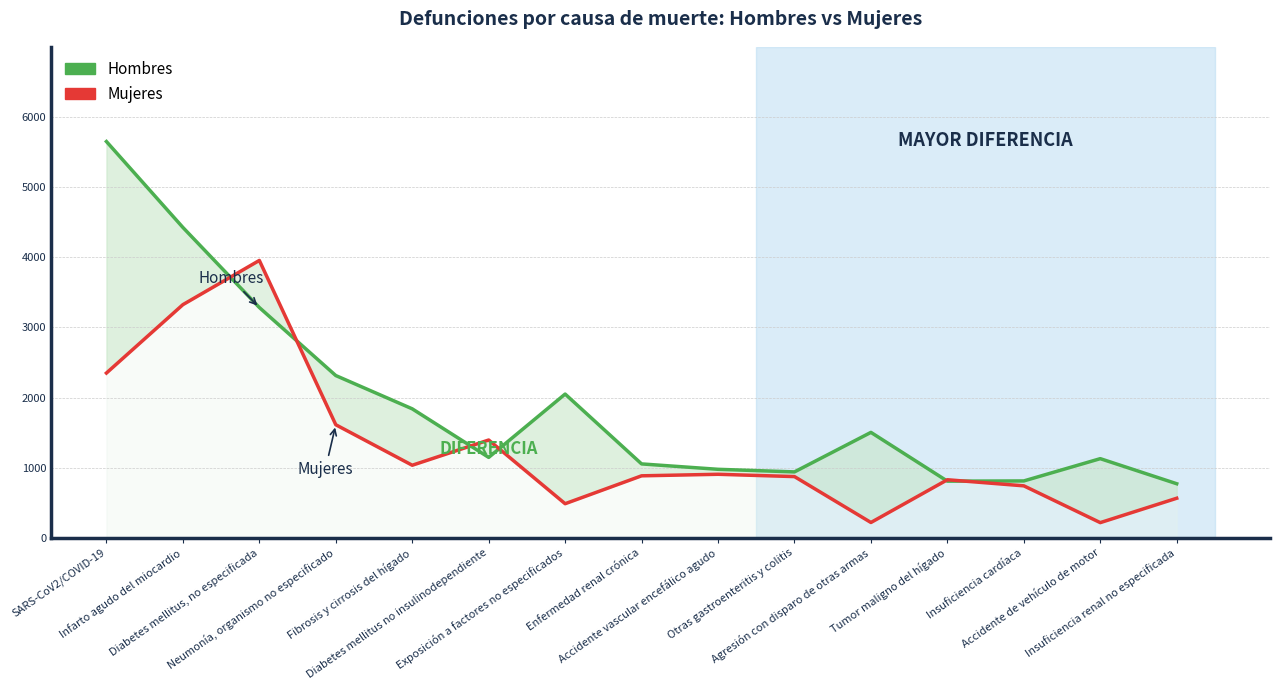

The Mujeres series shows 1986 at Diabetes mellitus no insulinodependiente. True or false?

False